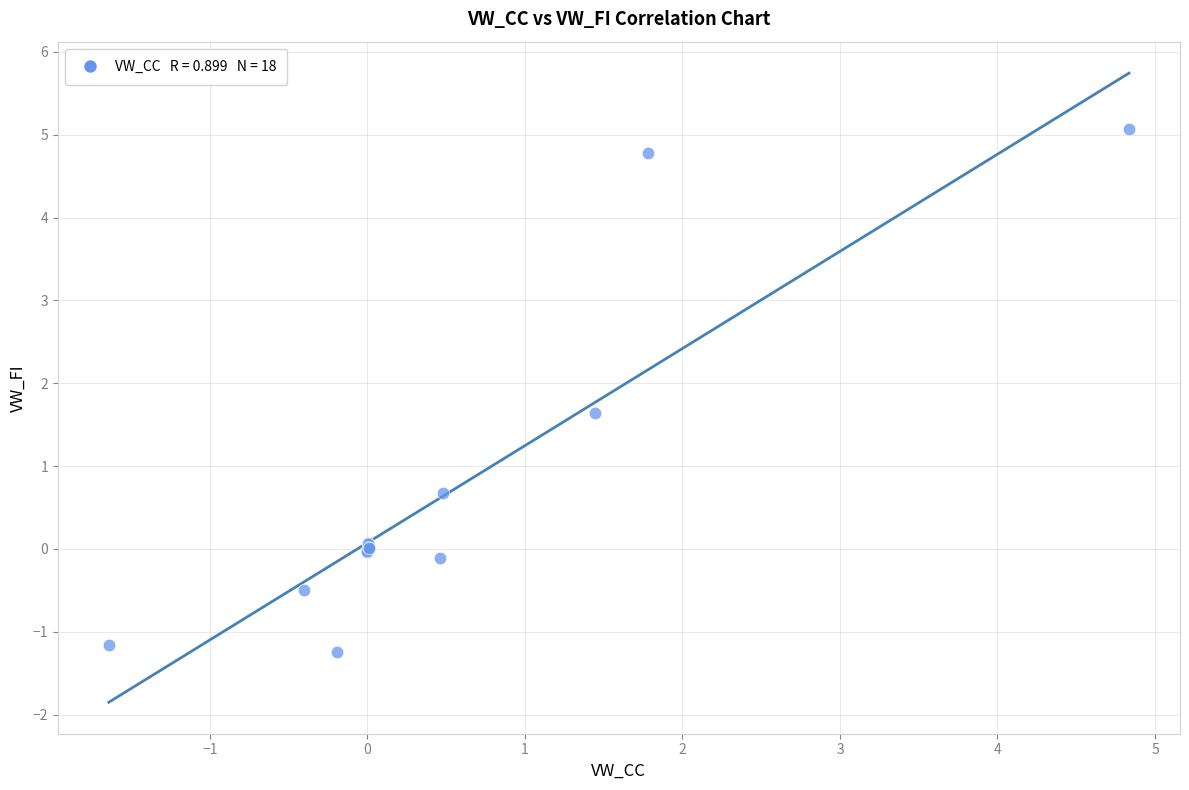

What Y value in the scatter plot is closest to 1?

0.7